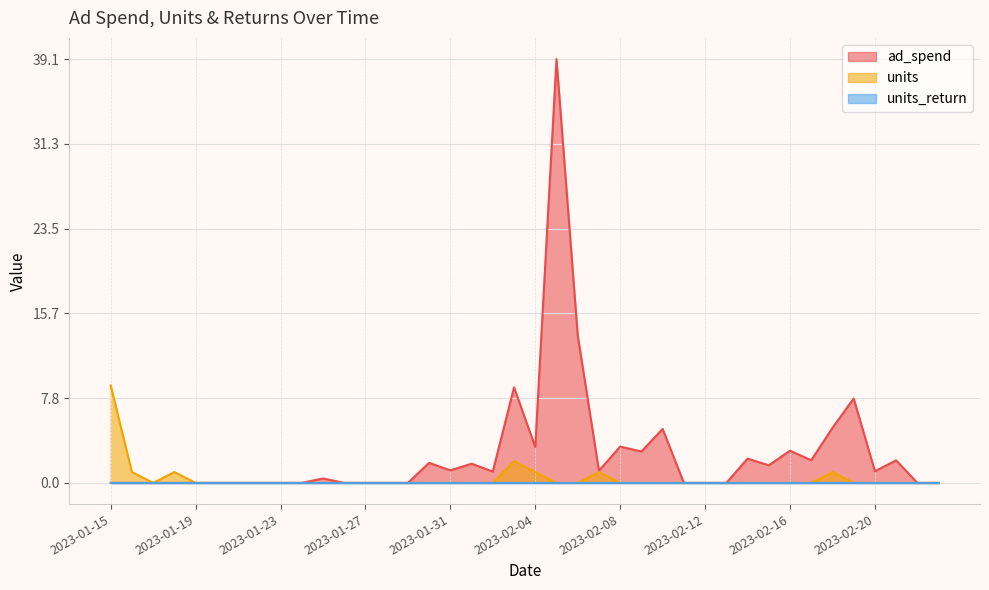

How many positive values does the units series have?

7